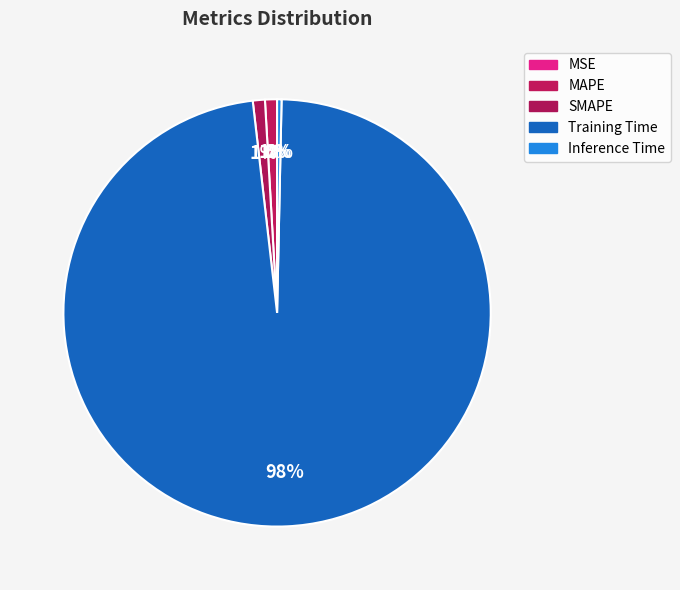

How many slices are in this pie chart?

5